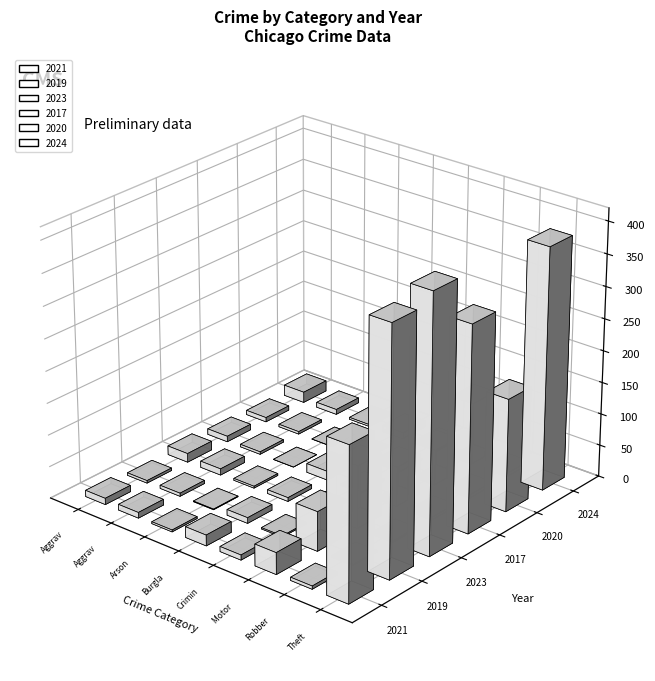

At Theft, list the series in order from largest to smallest.

2023, 2019, 2024, 2017, 2021, 2020